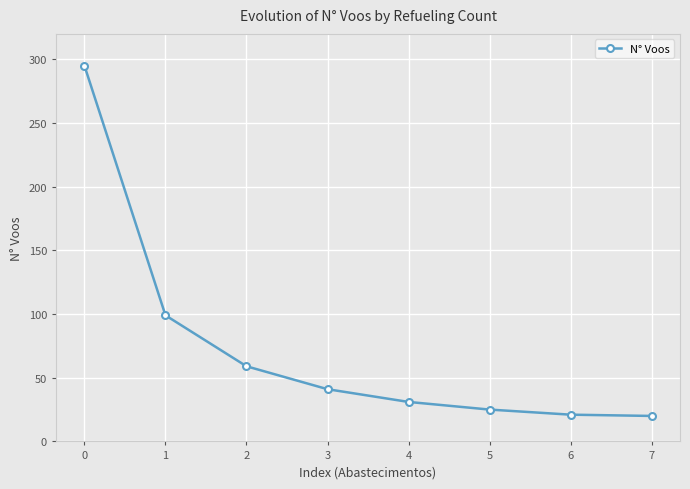

What is the minimum value shown in the chart?

20